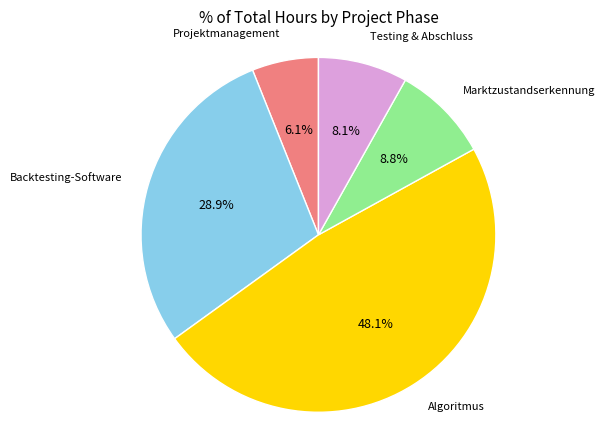

Is there any slice that represents more than half of the pie?

No